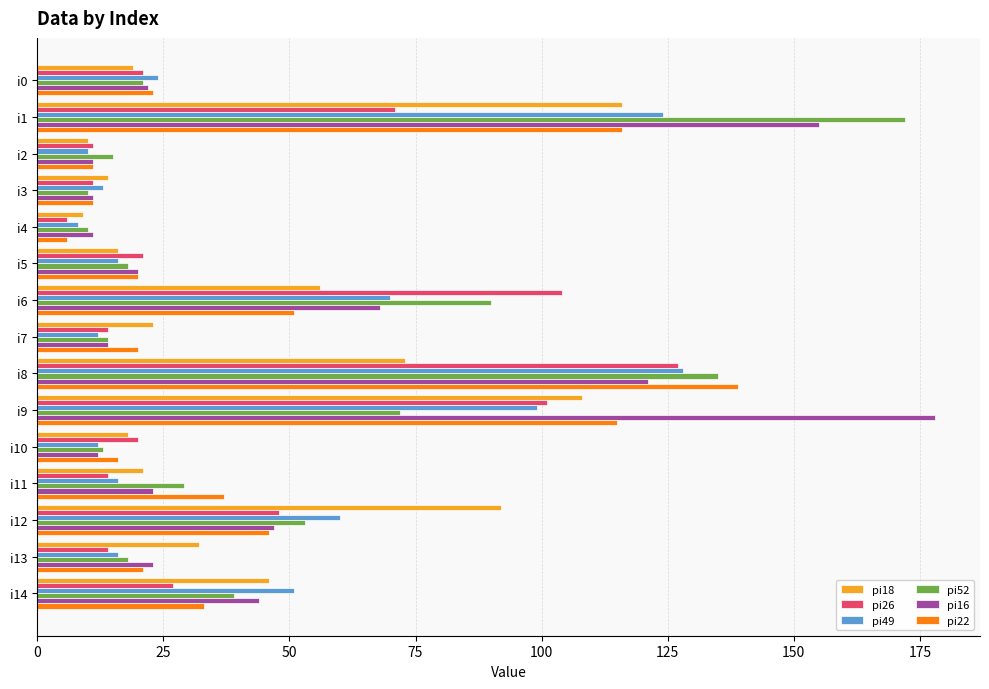

Which series has the largest total across all categories?

pi16